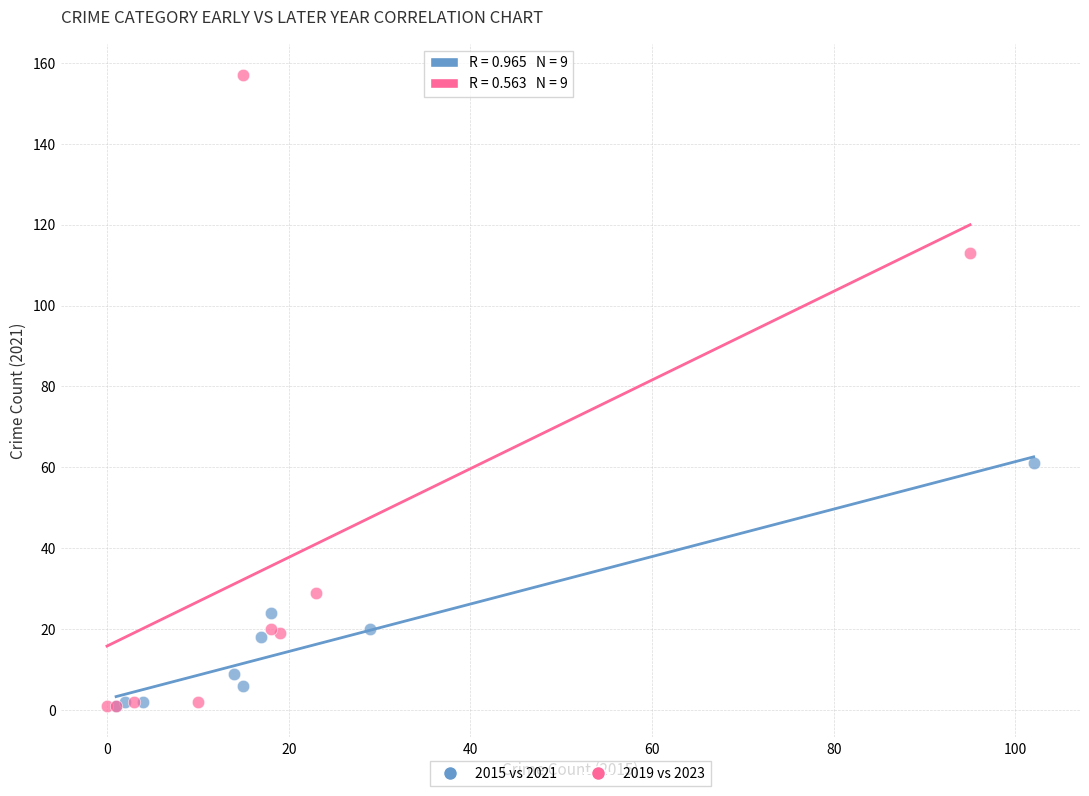

Which series has the largest Y range (max minus min)?

2019 vs 2023